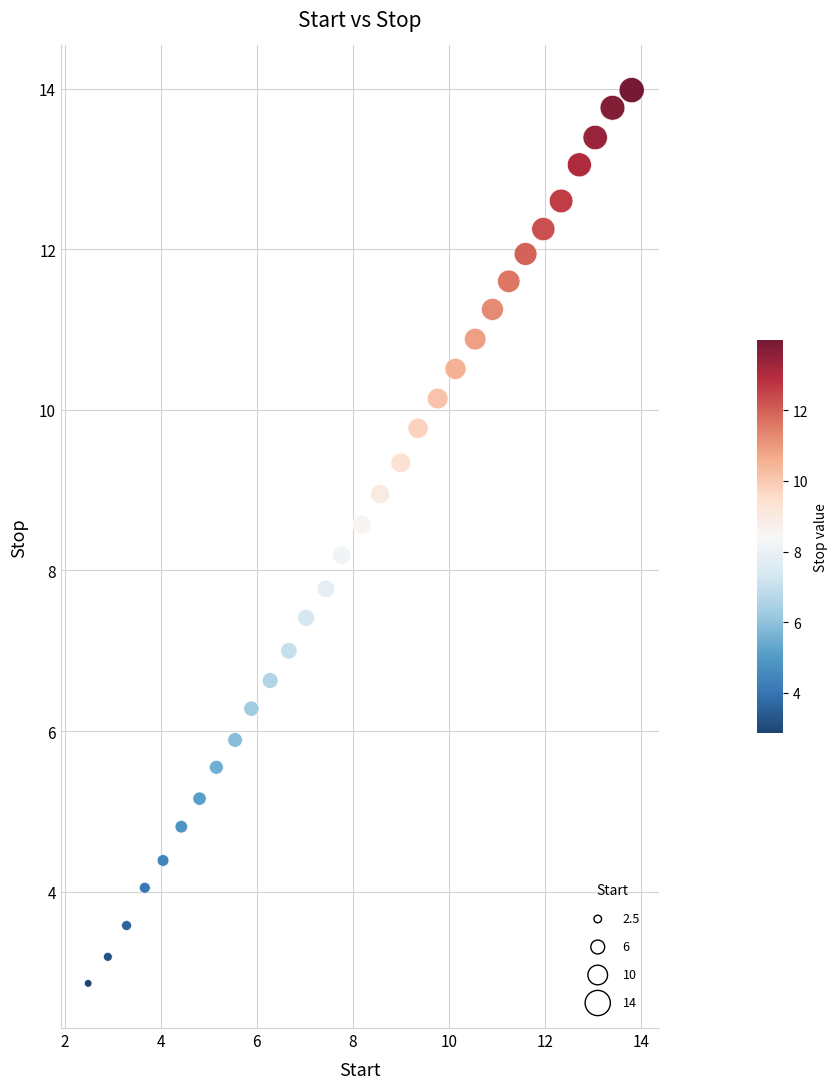

What is the range of Y values (max minus min)?

11.1